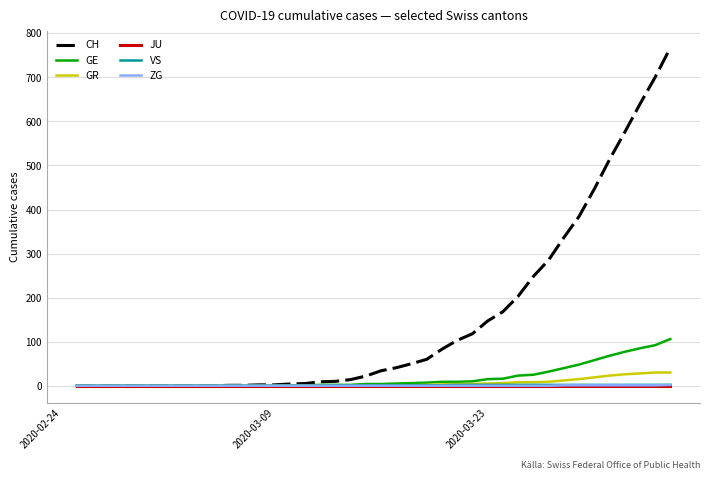

What is the average value of the CH series?

149